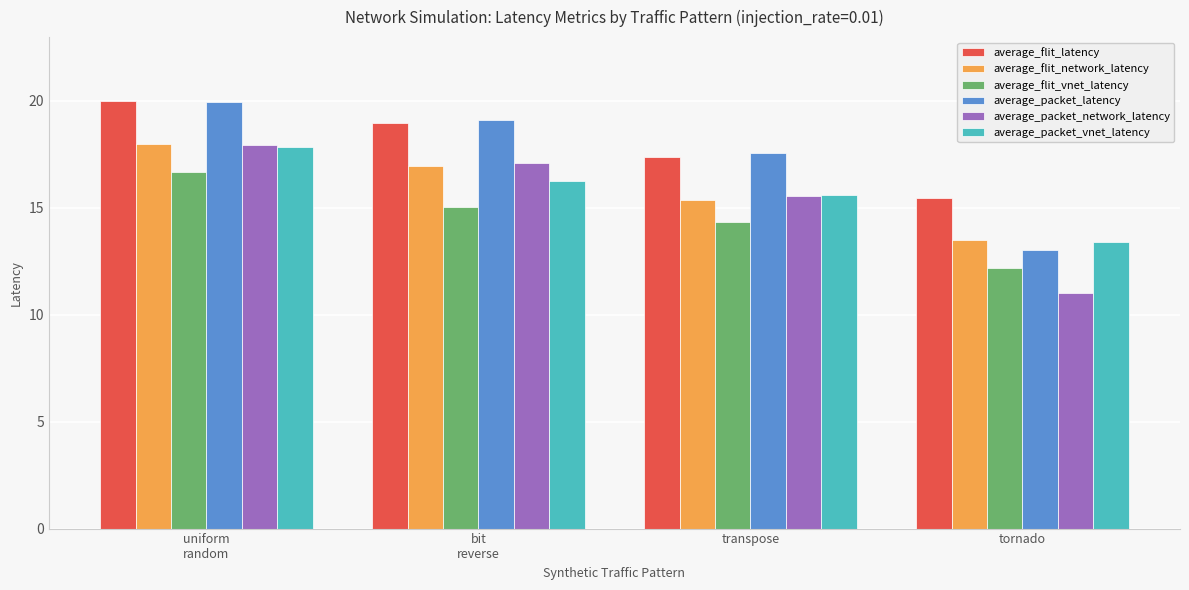

What is the maximum value shown in the chart?

20.0